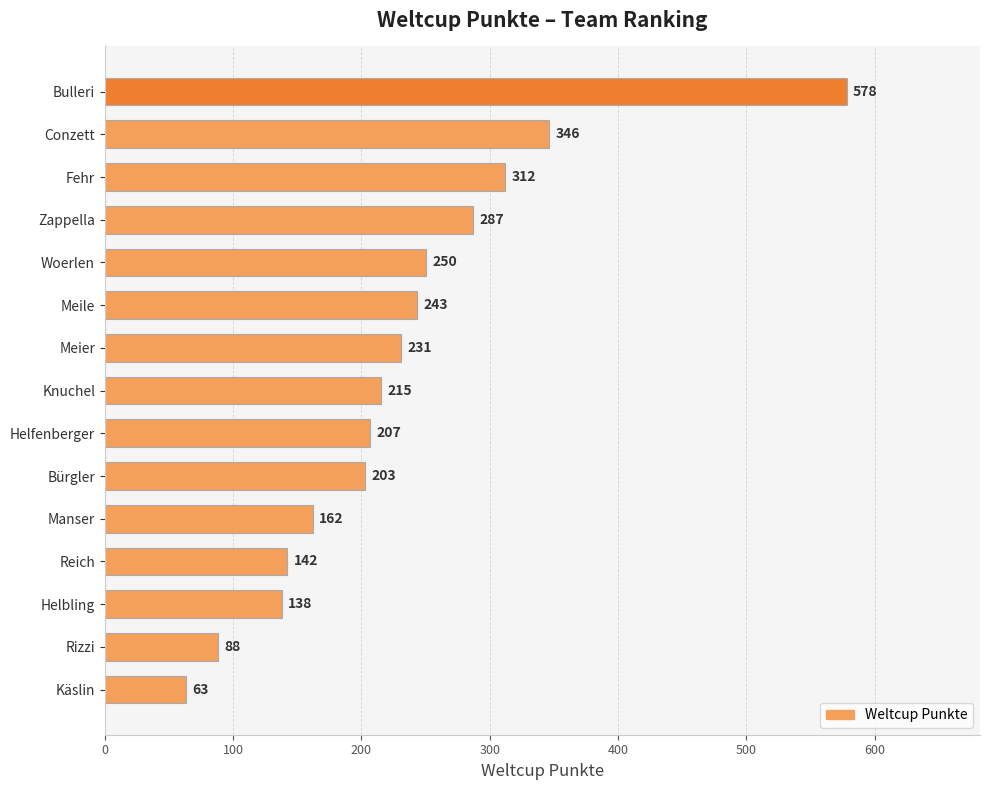

The value at Käslin is 63. True or false?

True